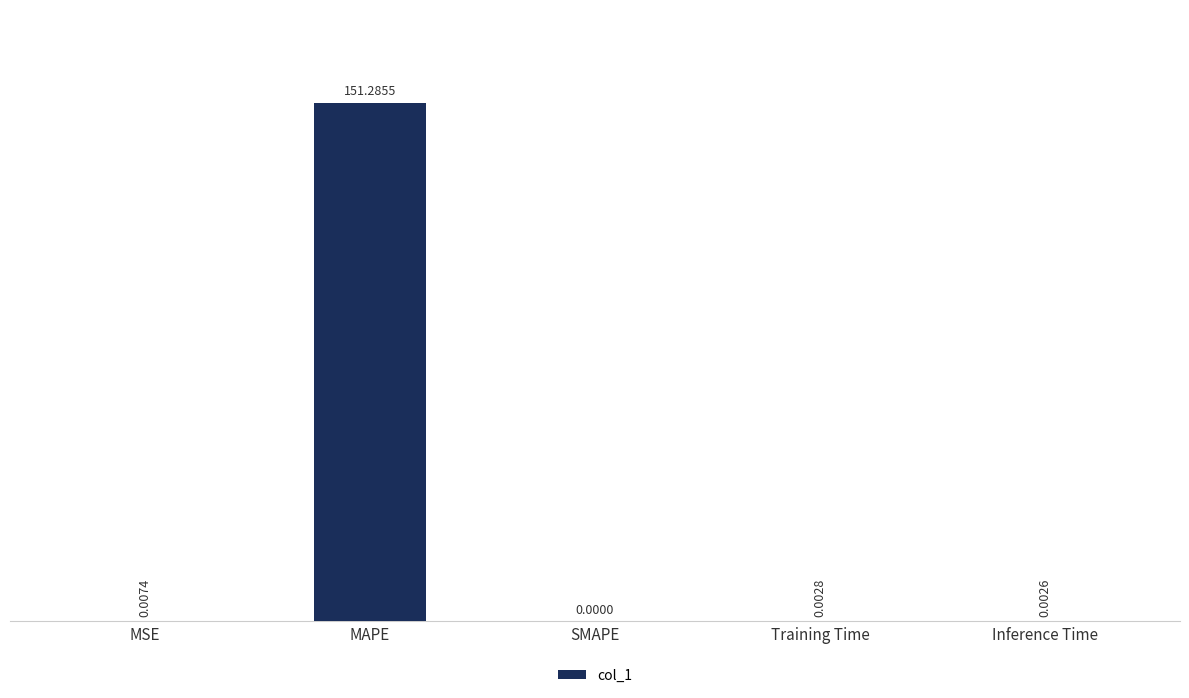

At which category does the chart reach its peak across all series?

MAPE